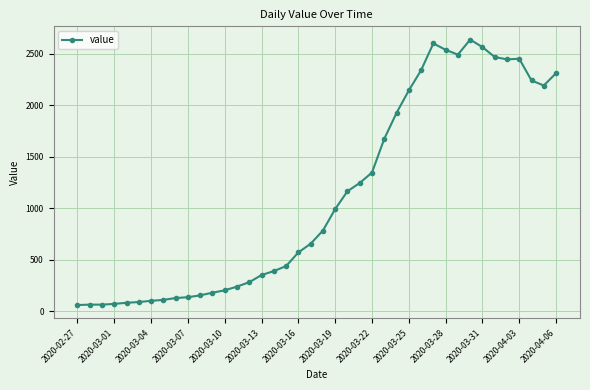

What is the maximum value shown in the chart?

2639